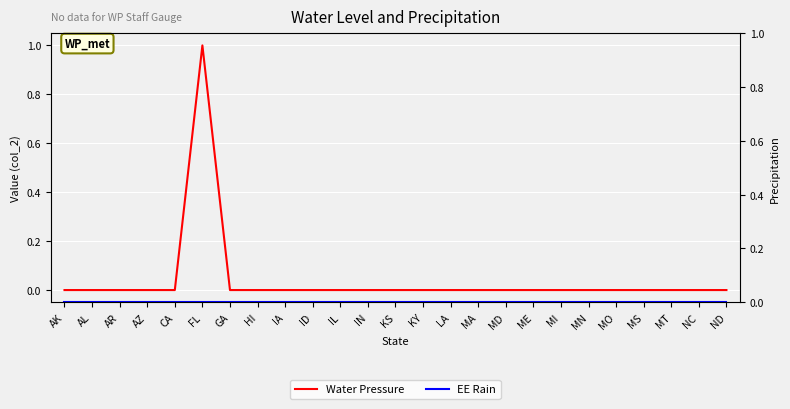

Is the value of Water Pressure at NC greater than the value of EE Rain at MS?

No